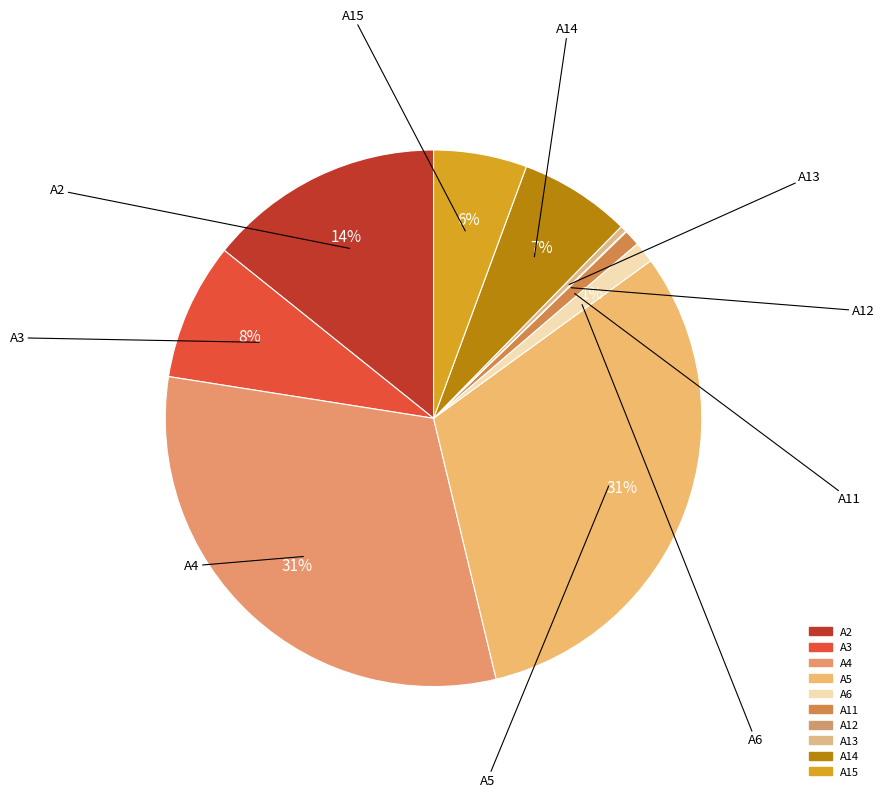

Rank the categories by value from highest to lowest.

A4, A5, A2, A3, A14, A15, A6, A11, A13, A12